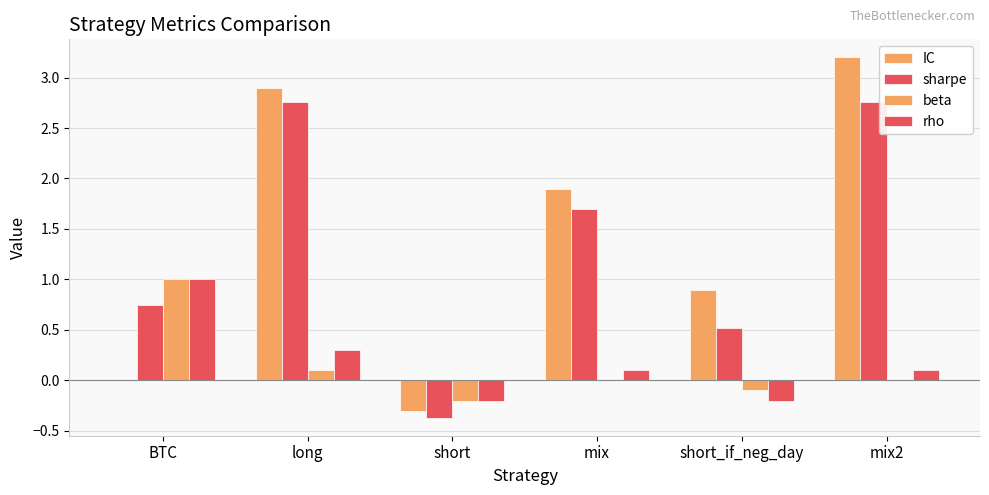

What is the spread (max minus min) of values at short_if_neg_day?

1.1